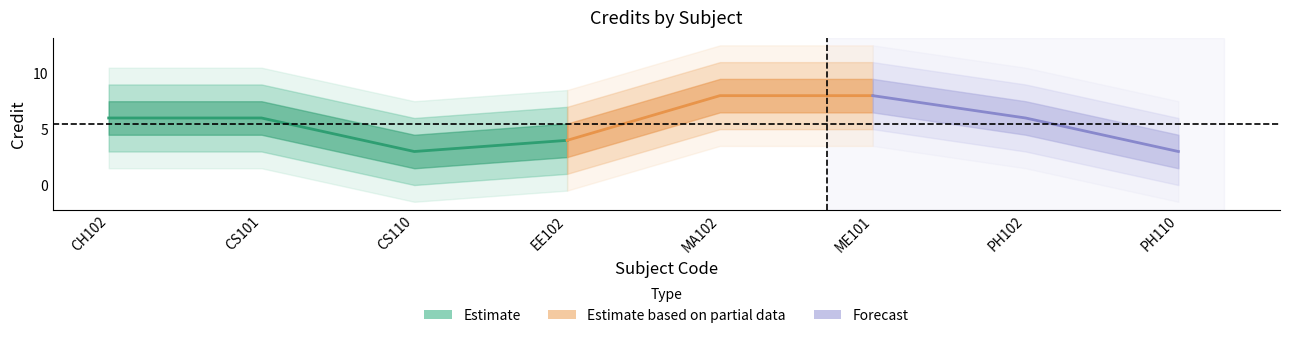

Count the values in the range 4 to 8.

6